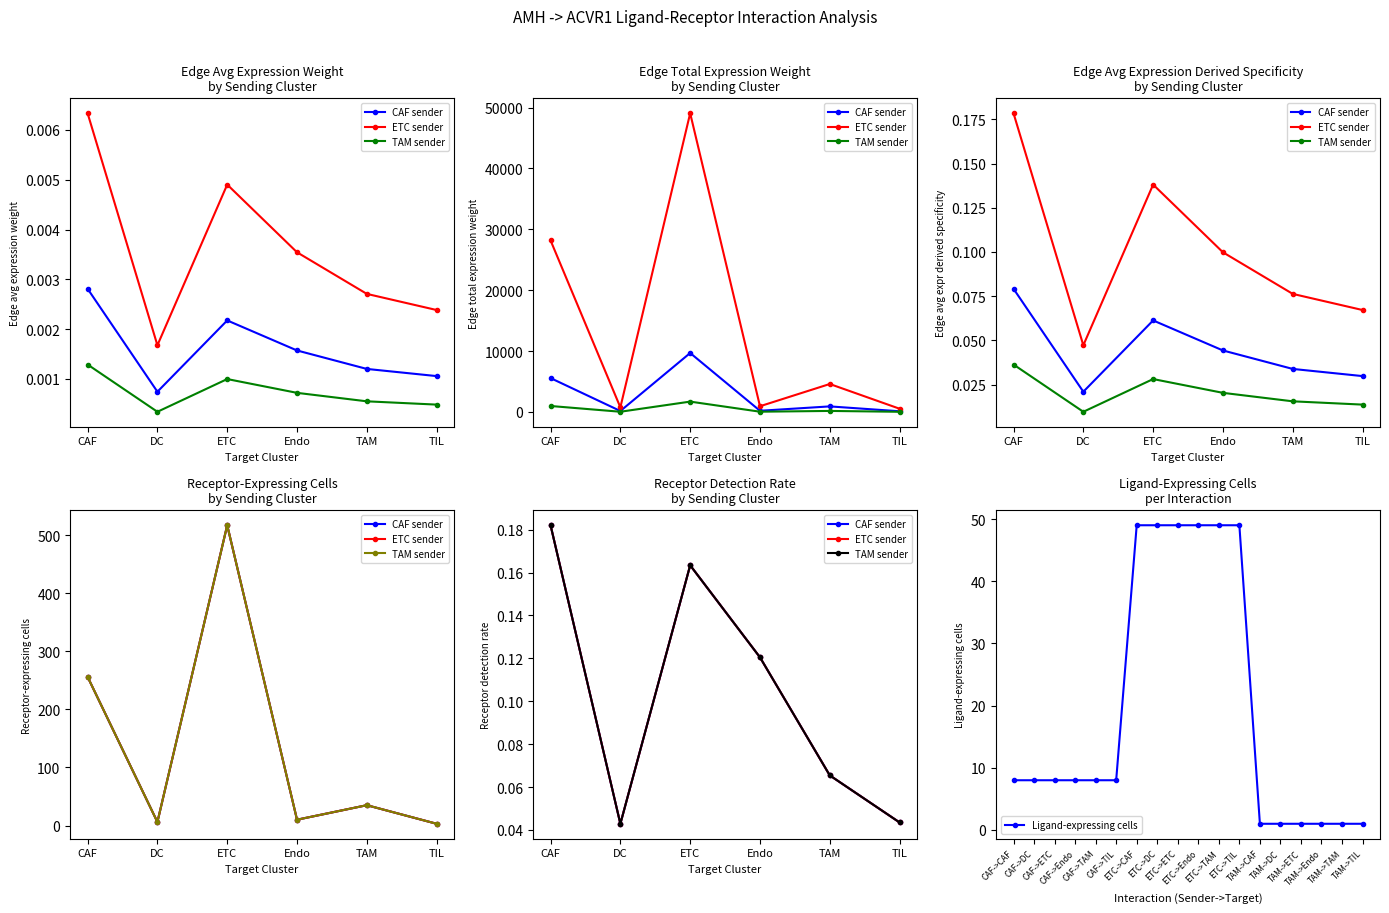

Count the Ligand-expressing cells values in the range 1 to 49.

18